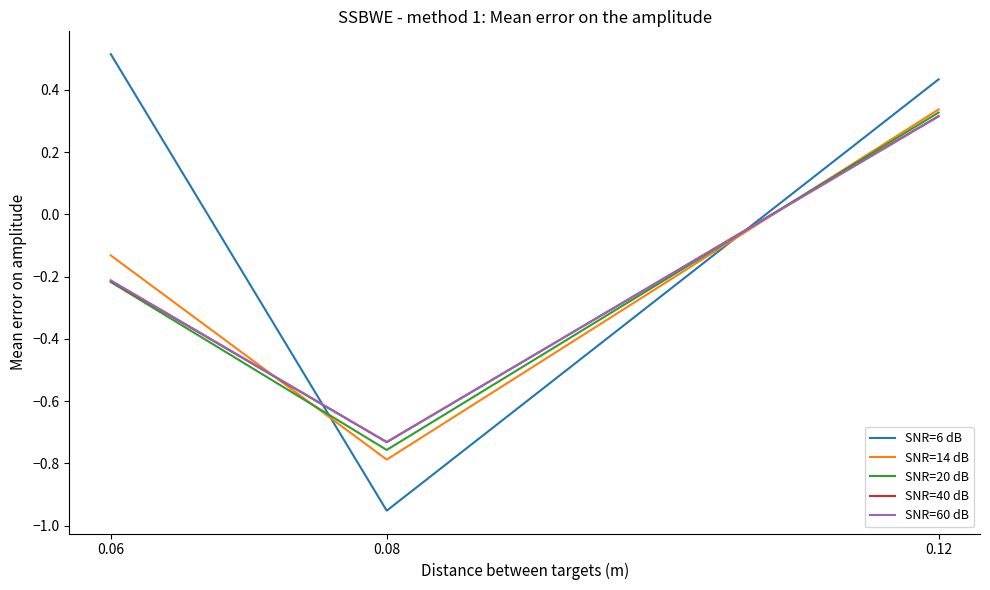

Which series has the largest total across all categories?

SNR=6 dB